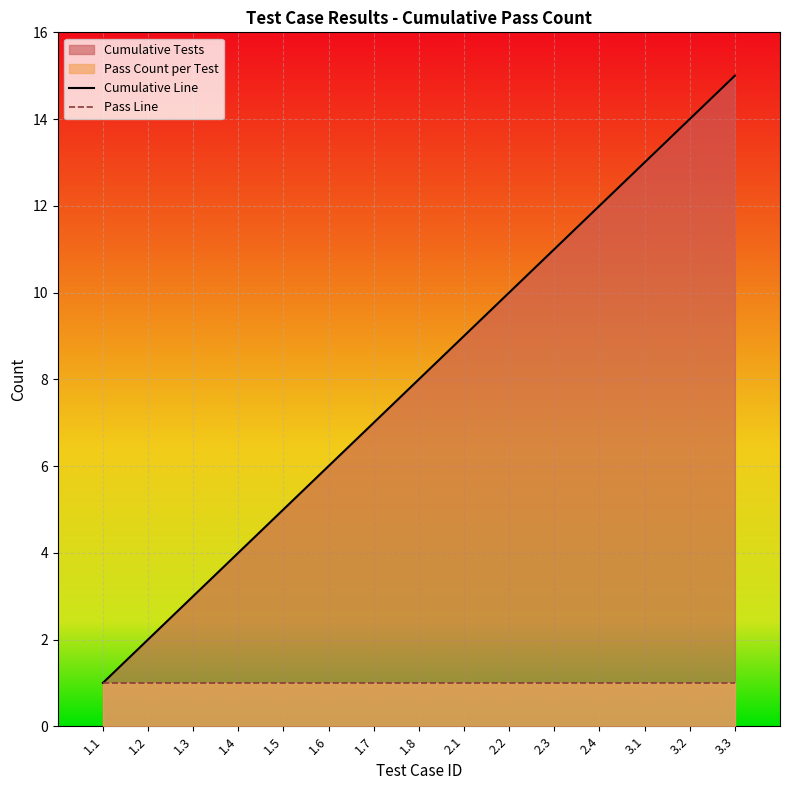

What position from the left is 1.7?

7